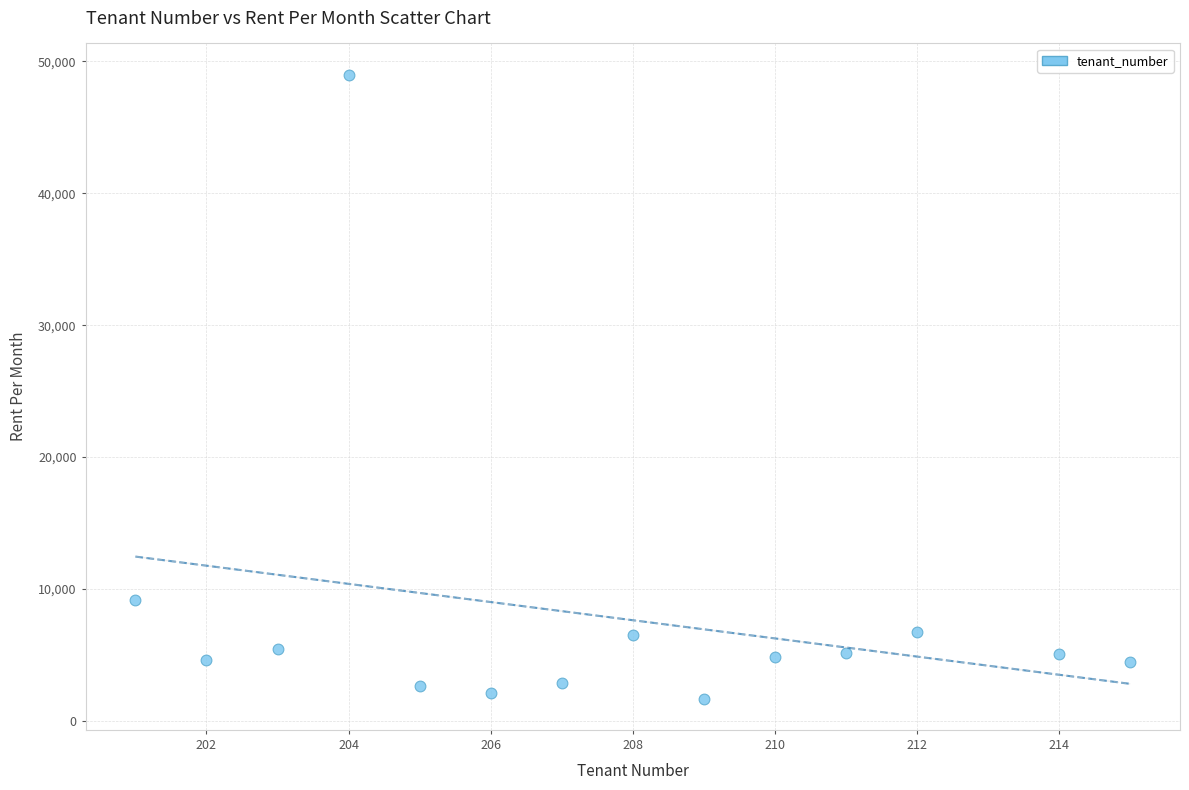

What Y value in the scatter plot is closest to 25341?

9166.7